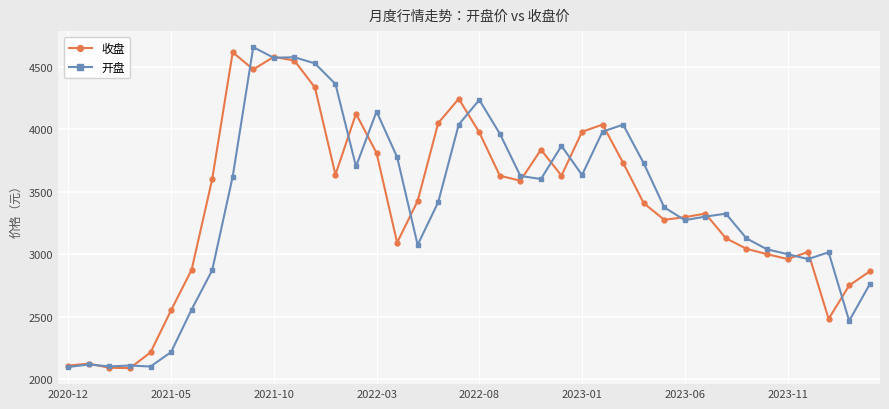

Does the chart display data point markers on the line(s)?

Yes